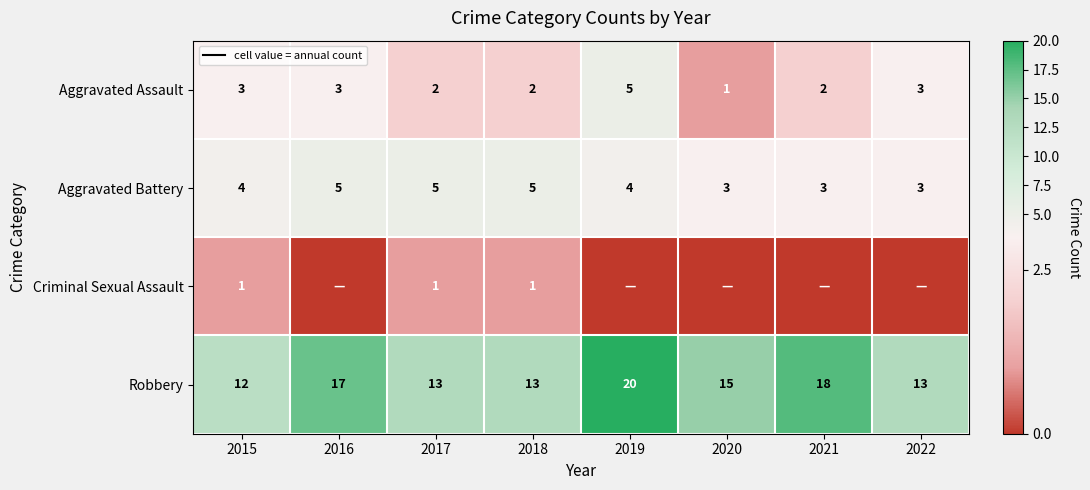

True or false: Aggravated Battery has a value of 8 at 2017.

False